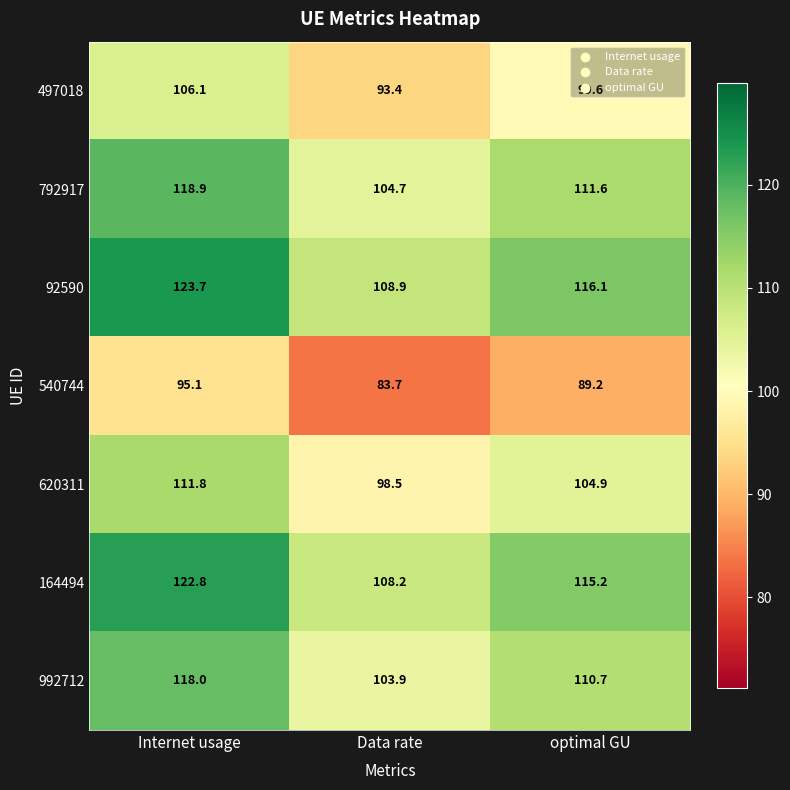

Which label corresponds to the smallest value in the chart?

Data rate